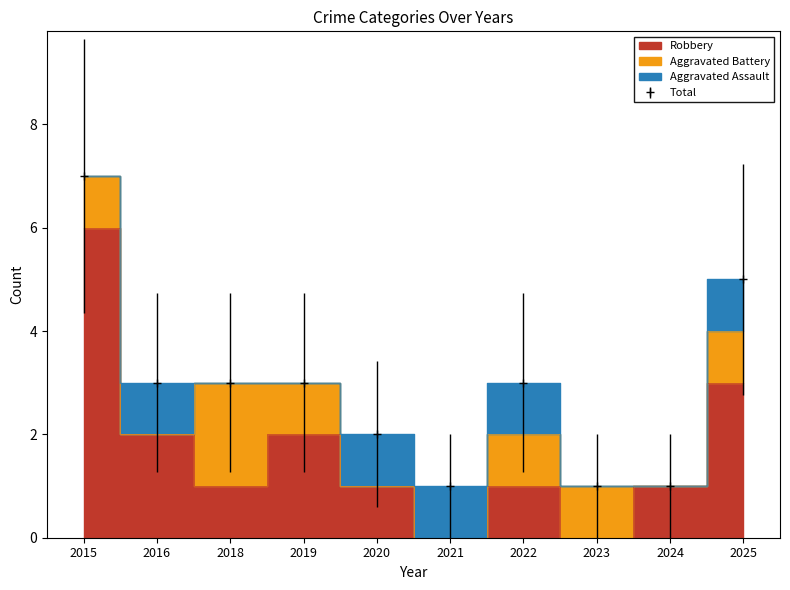

At how many categories does at least one series exceed 0?

10